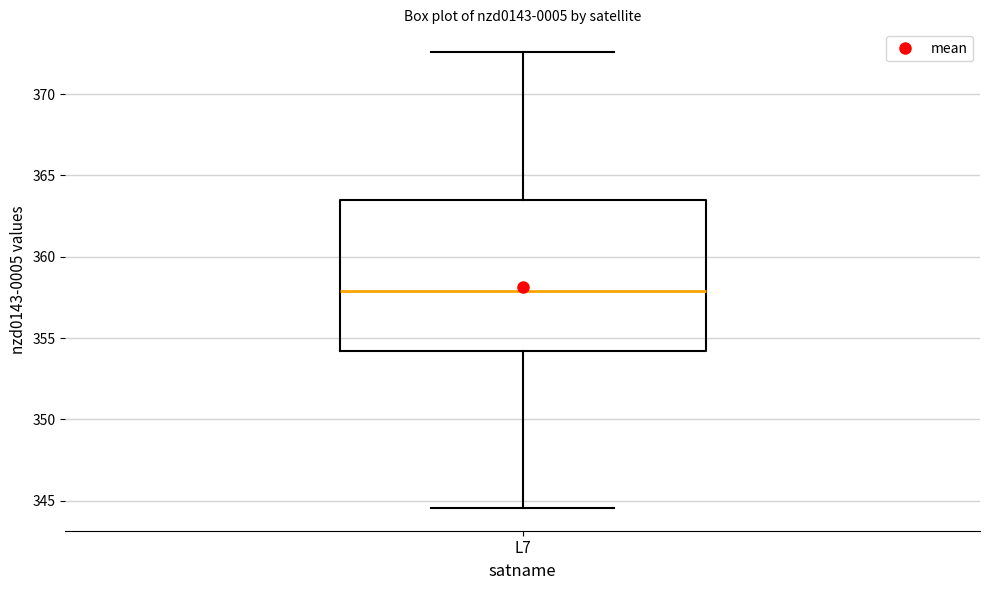

Transcribe this box plot: give where the median line is, the range the box spans, and where the two whiskers end, as read against the y-axis. The values are not printed on the chart, so give them approximately, as read against the axis.

median 358.0, box 354.0 to 363.5, whiskers 344.5 to 372.5